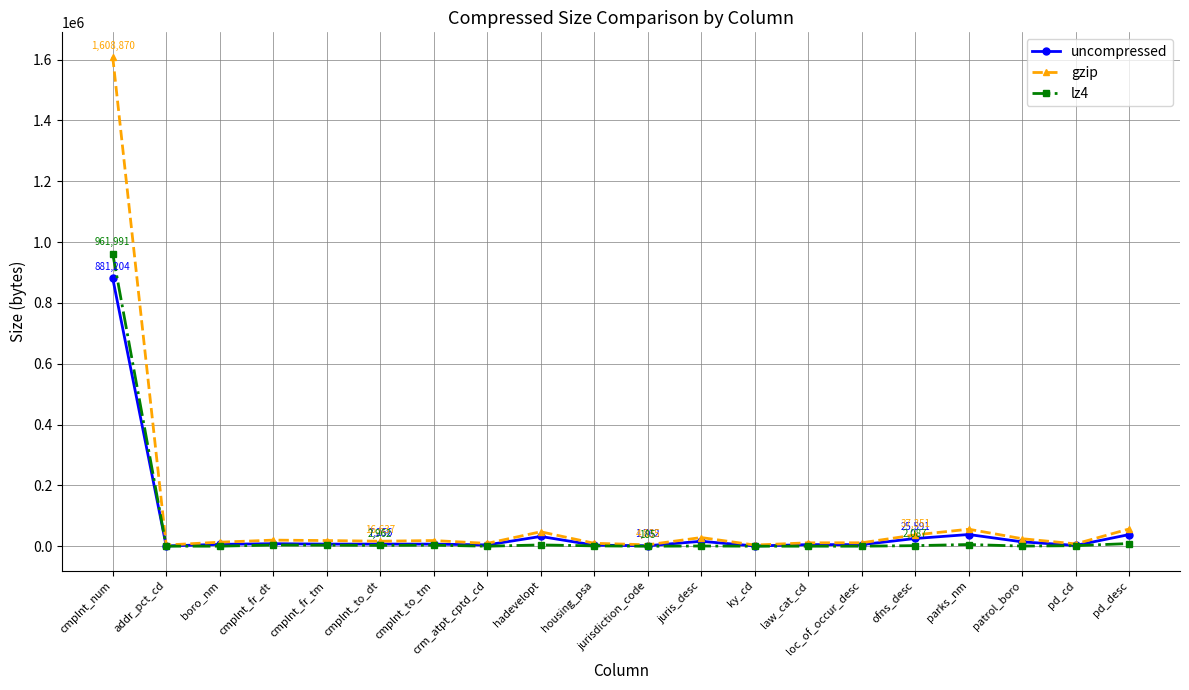

At which label does gzip reach its peak?

cmplnt_num